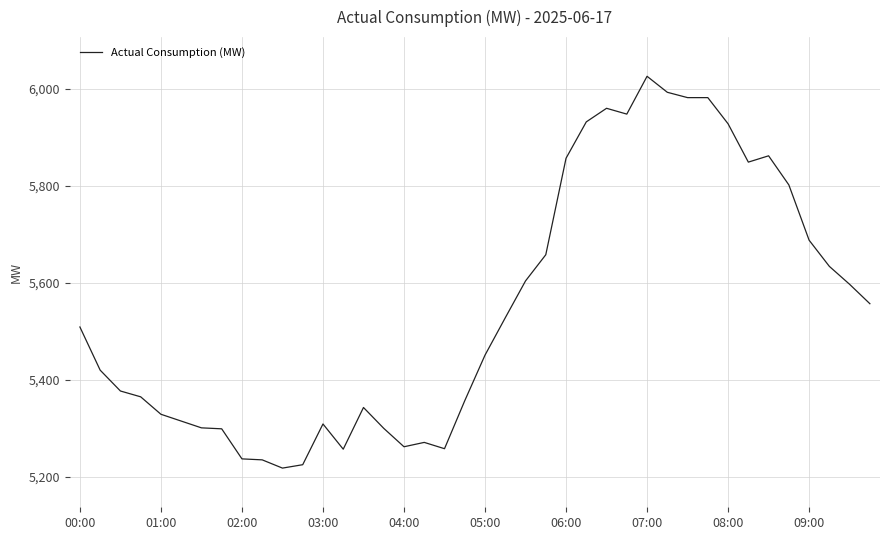

What is the greatest value displayed?

6026